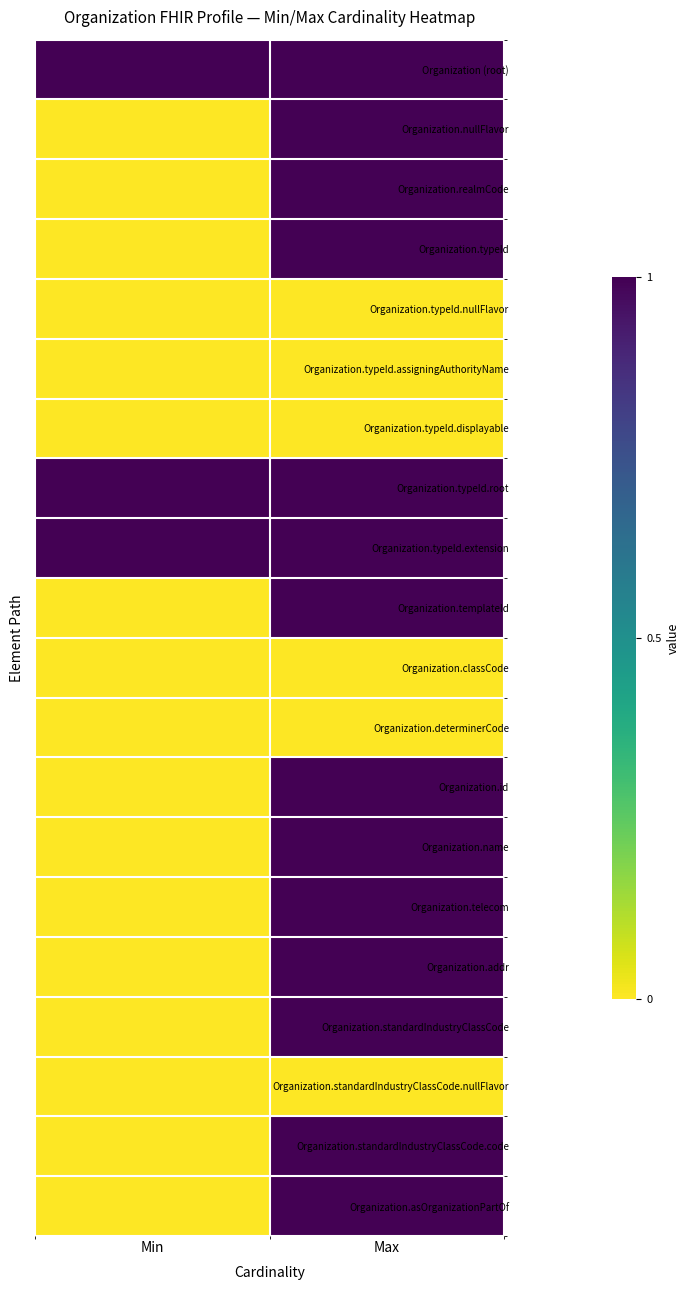

What is the difference between the highest and lowest values at Max?

1